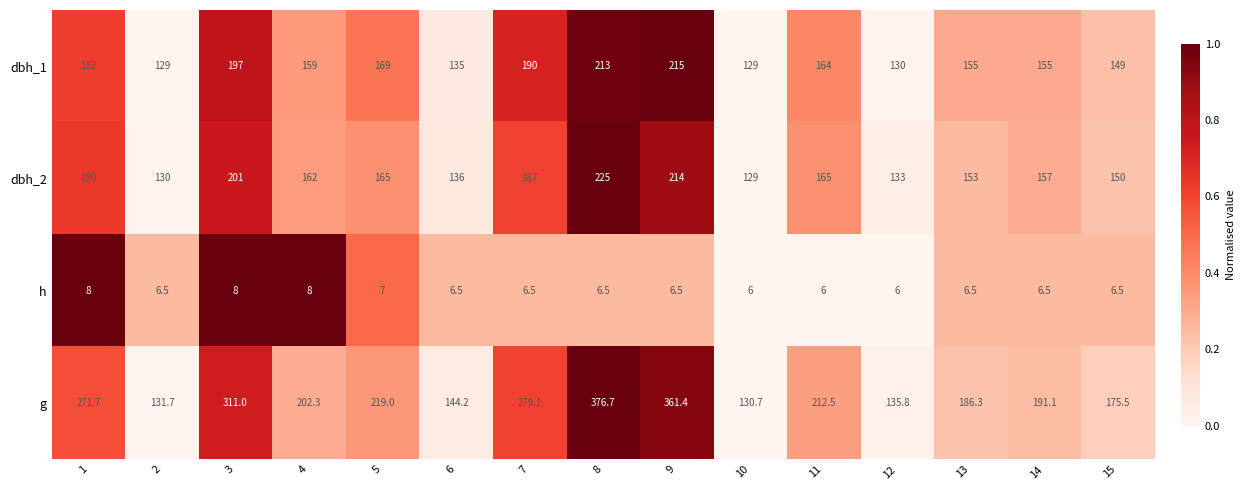

Which series has the largest range (max minus min)?

g